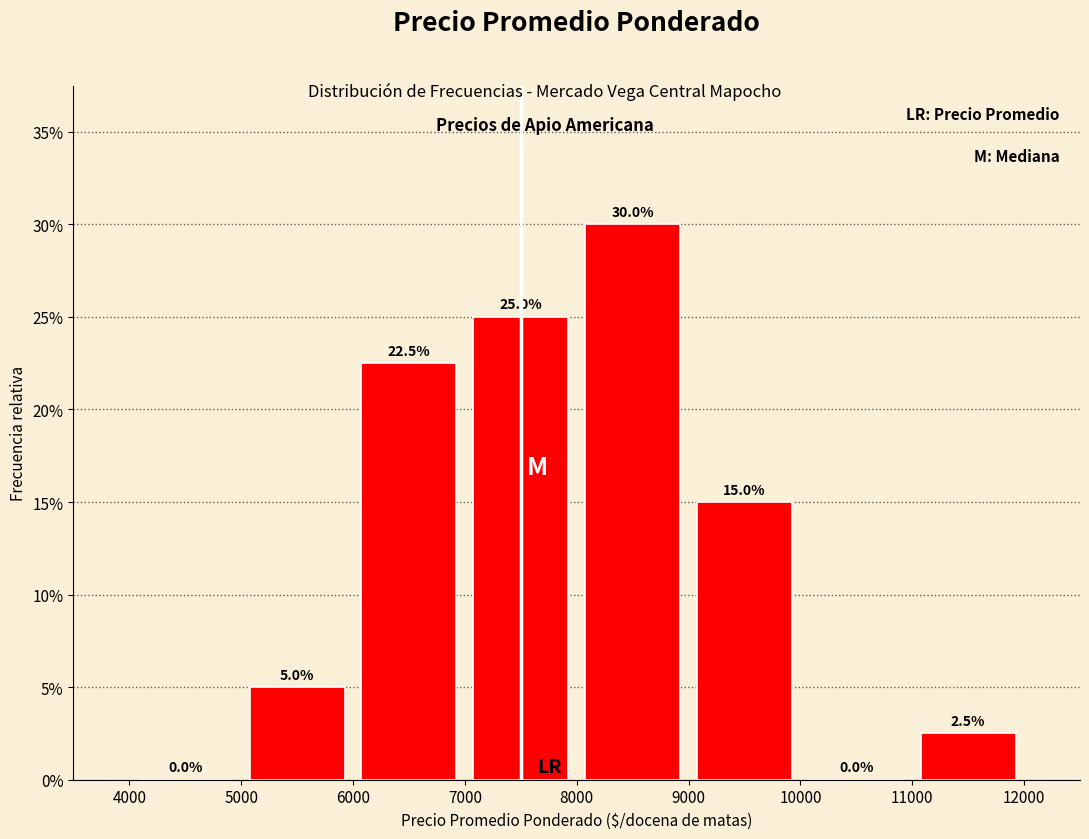

Reading left to right, list every bar in this chart as the range it spans on the x-axis followed by its height.

4000 to 5000: 0.0
5000 to 6000: 5.0
6000 to 7000: 22.5
7000 to 8000: 25.0
8000 to 9000: 30.0
9000 to 10000: 15.0
10000 to 11000: 0.0
11000 to 12000: 2.5